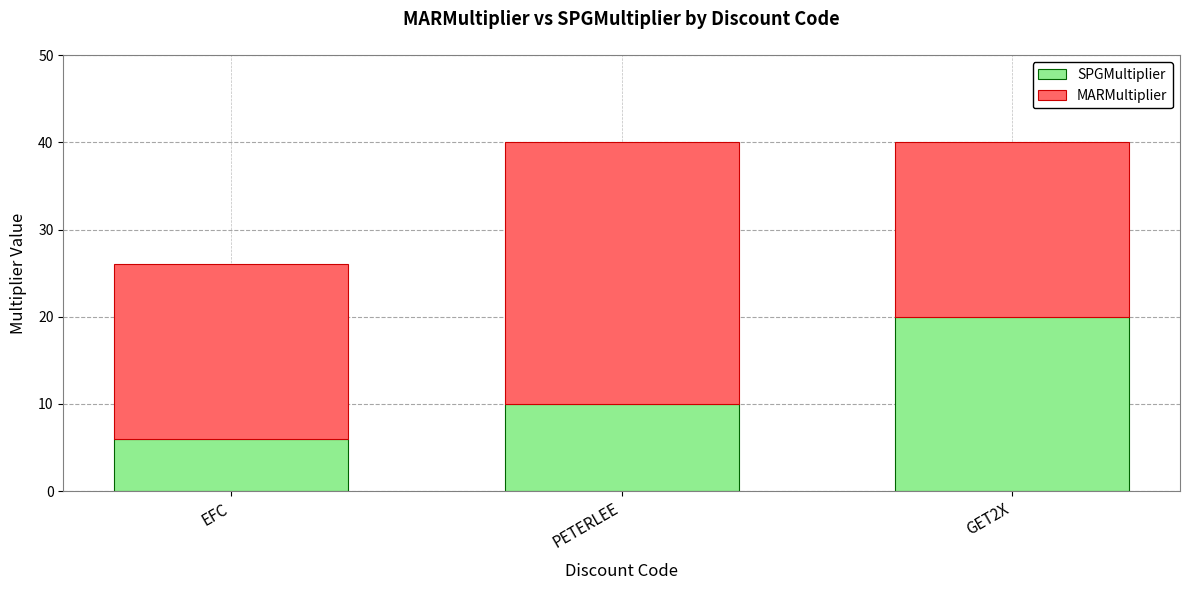

What is the average value of the SPGMultiplier series?

12